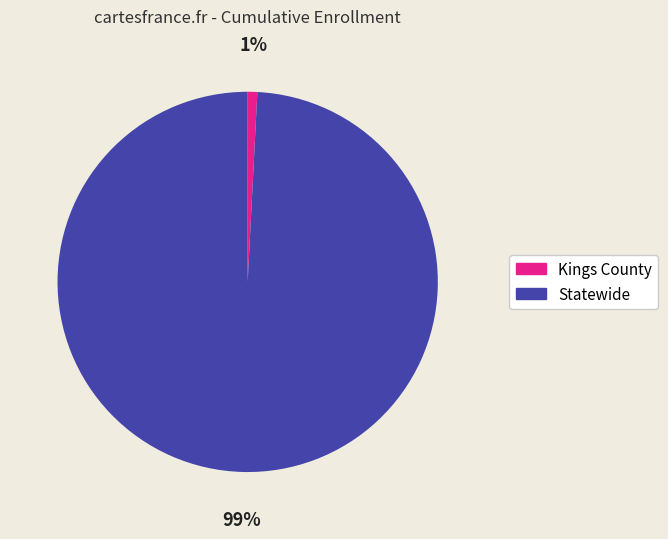

Is it true that Kings County is 11% of the pie?

False